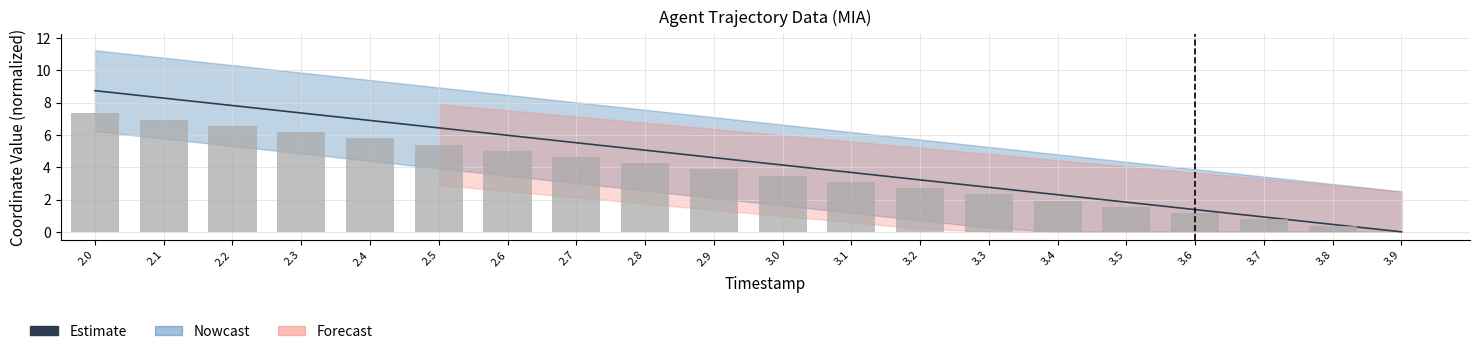

What is the average value?

4.4